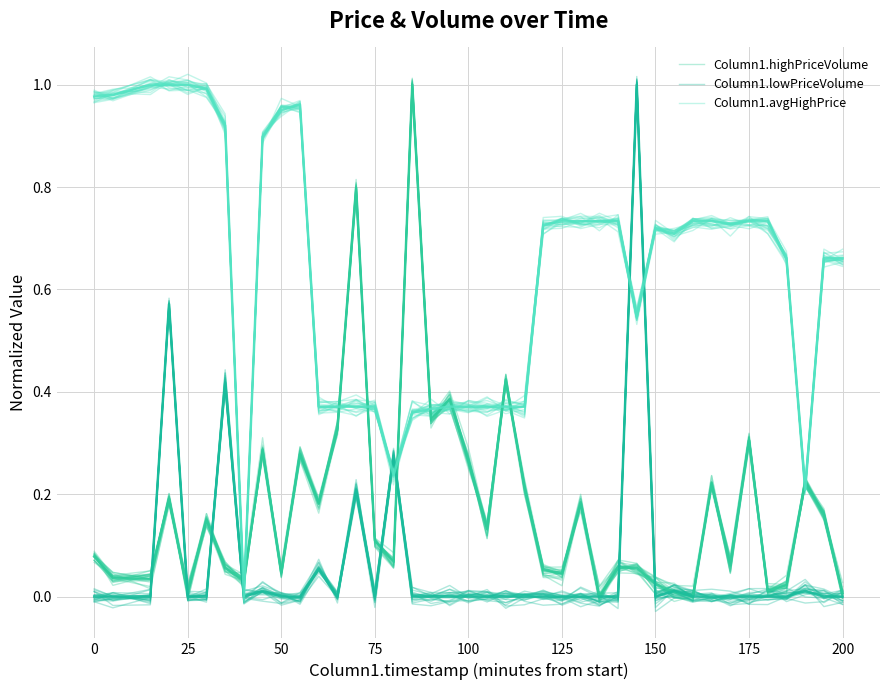

How many interior local valleys does the Column1.lowPriceVolume series have?

13